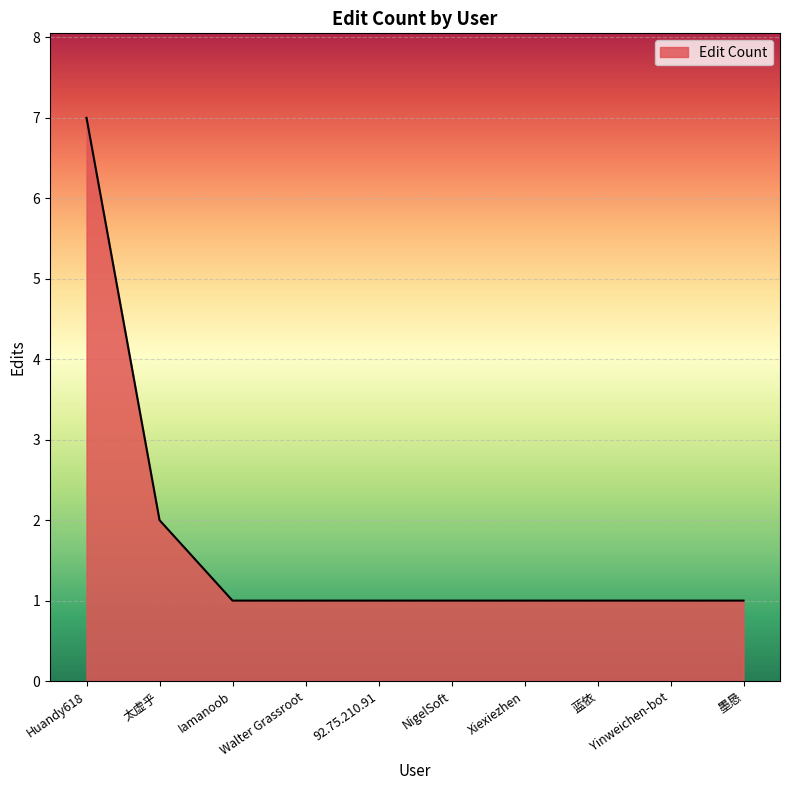

Reading right to left, what are all the values shown in this chart?

墨恳=1	Yinweichen-bot=1	蓝依=1	Xiexiezhen=1	NigelSoft=1	92.75.210.91=1	Walter Grassroot=1	Iamanoob=1	太虚乎=2	Huandy618=7